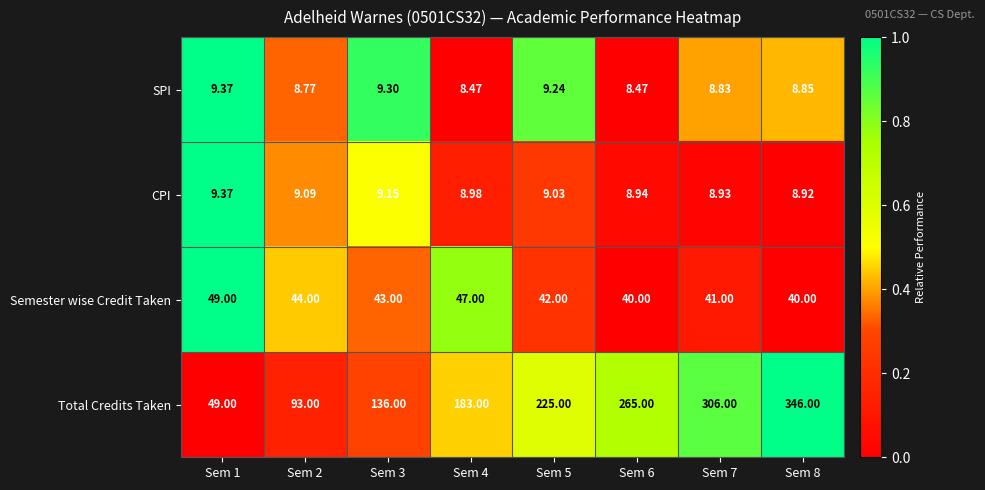

Which series changed the most between Sem 1 and Sem 6?

Total Credits Taken